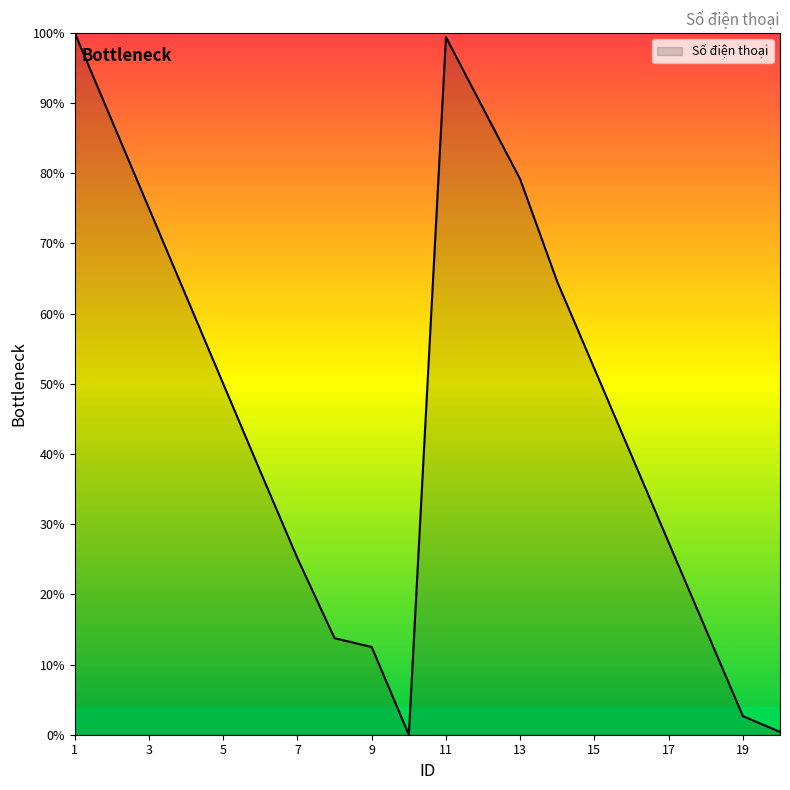

What is the difference between the maximum and minimum values?

100.0